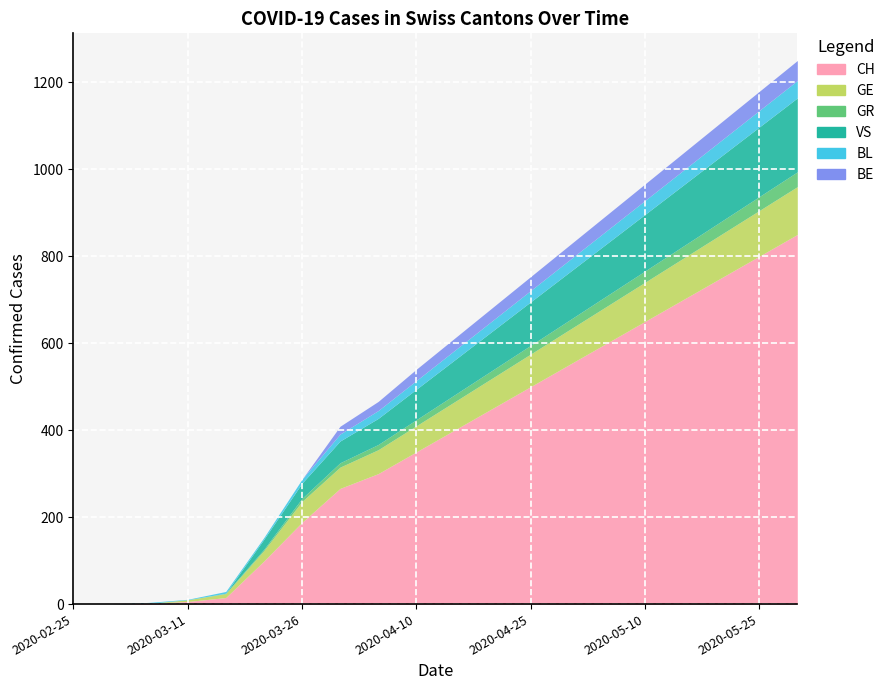

Does the chart display data point markers on the line(s)?

No